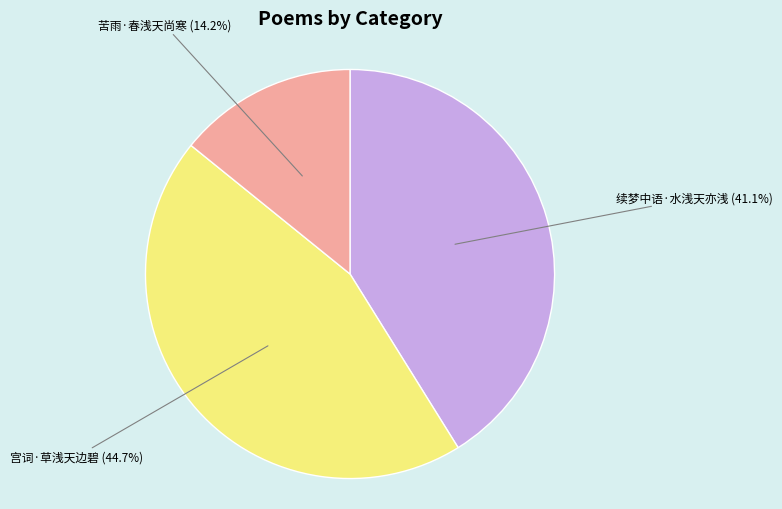

To the nearest percent, what portion does 苦雨·春浅天尚寒 represent?

14%